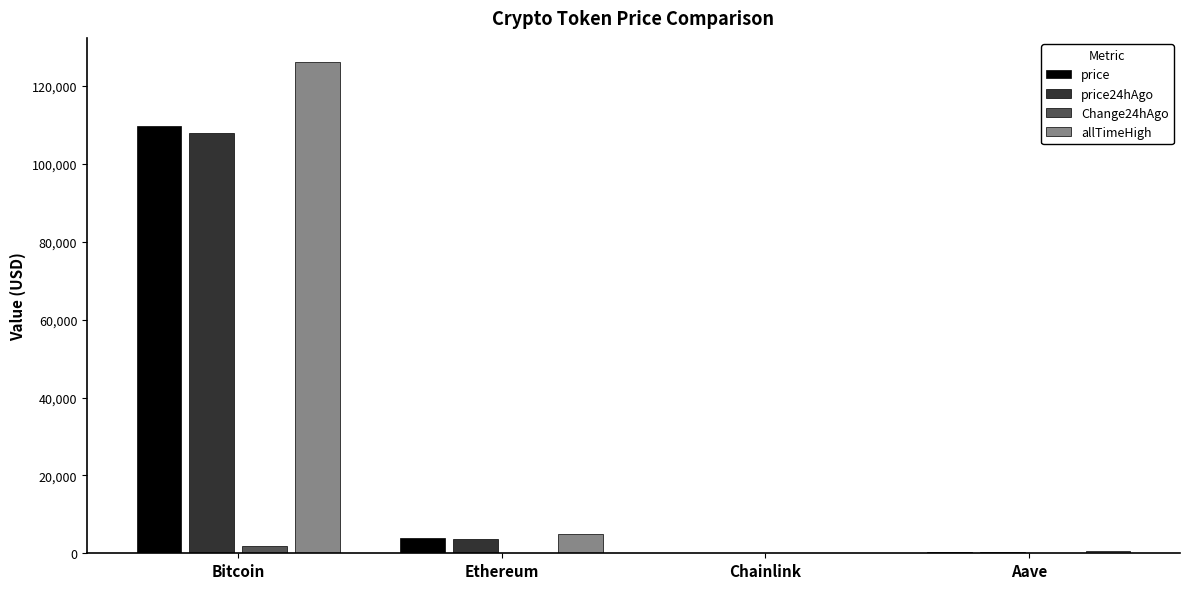

Count the number of categories in the chart.

4